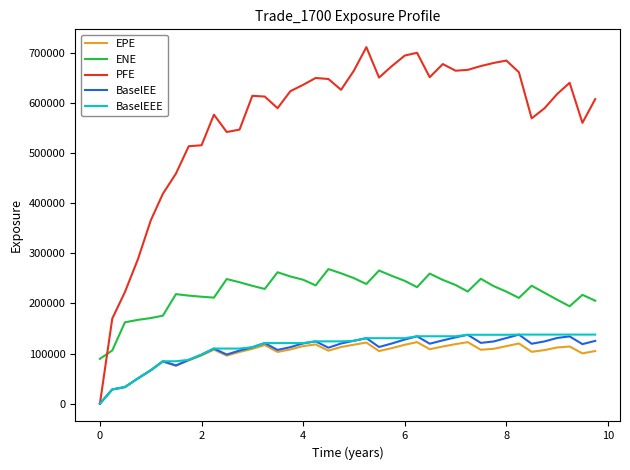

True or false: BaselEEE and ENE intersect in this chart.

False